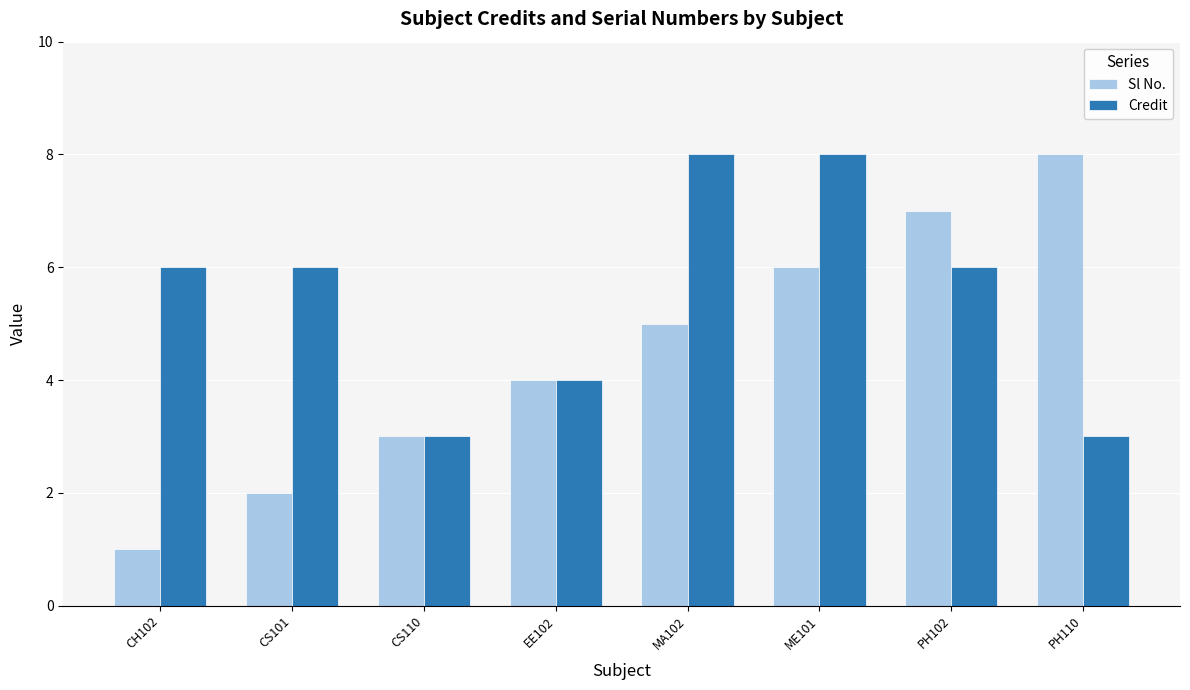

Rank the categories by Sl No. value from highest to lowest.

PH110, PH102, ME101, MA102, EE102, CS110, CS101, CH102